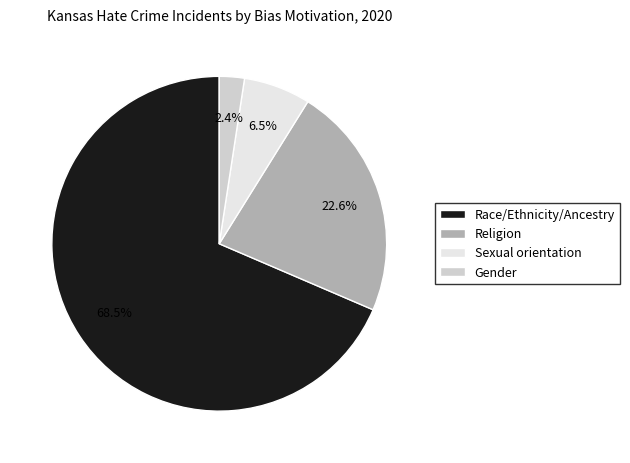

What is the majority slice?

Race/Ethnicity/Ancestry